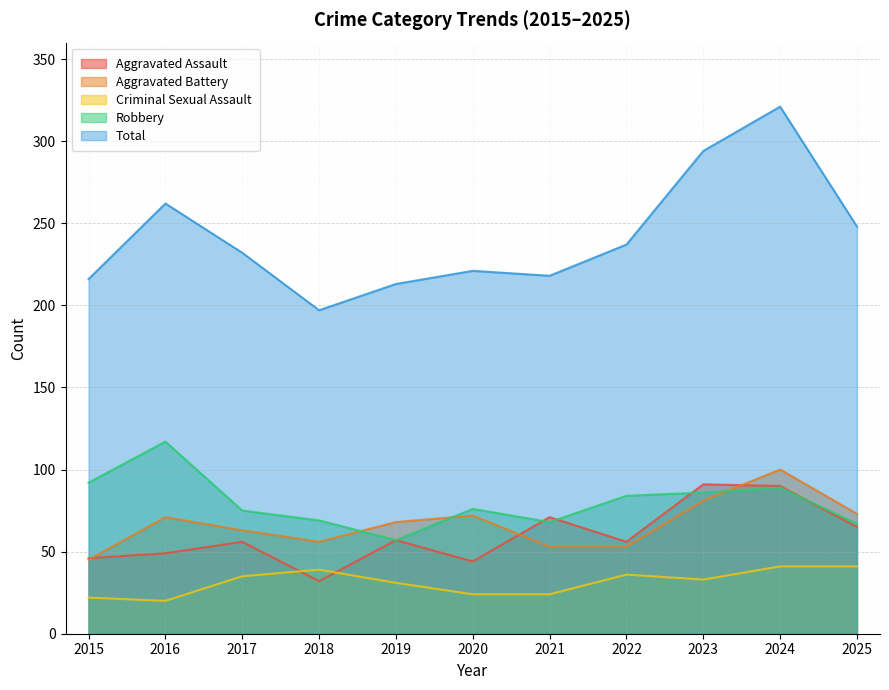

What is the minimum value shown in the chart?

20